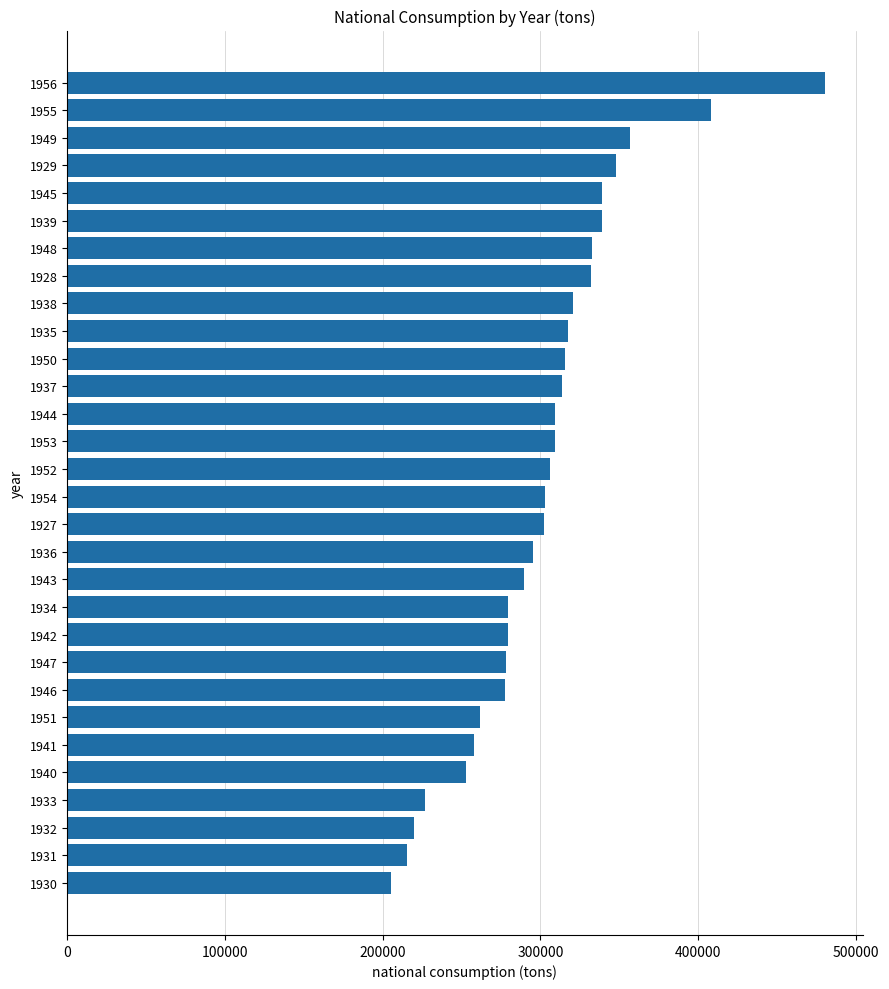

What is the minimum value shown in the chart?

205163